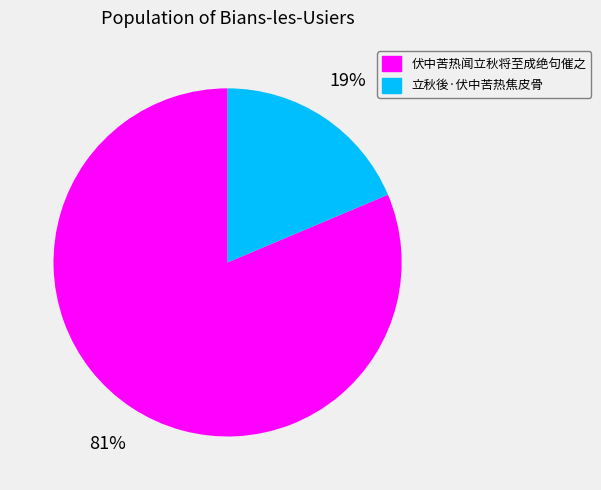

Which category has the biggest portion of the pie?

伏中苦热闻立秋将至成绝句催之